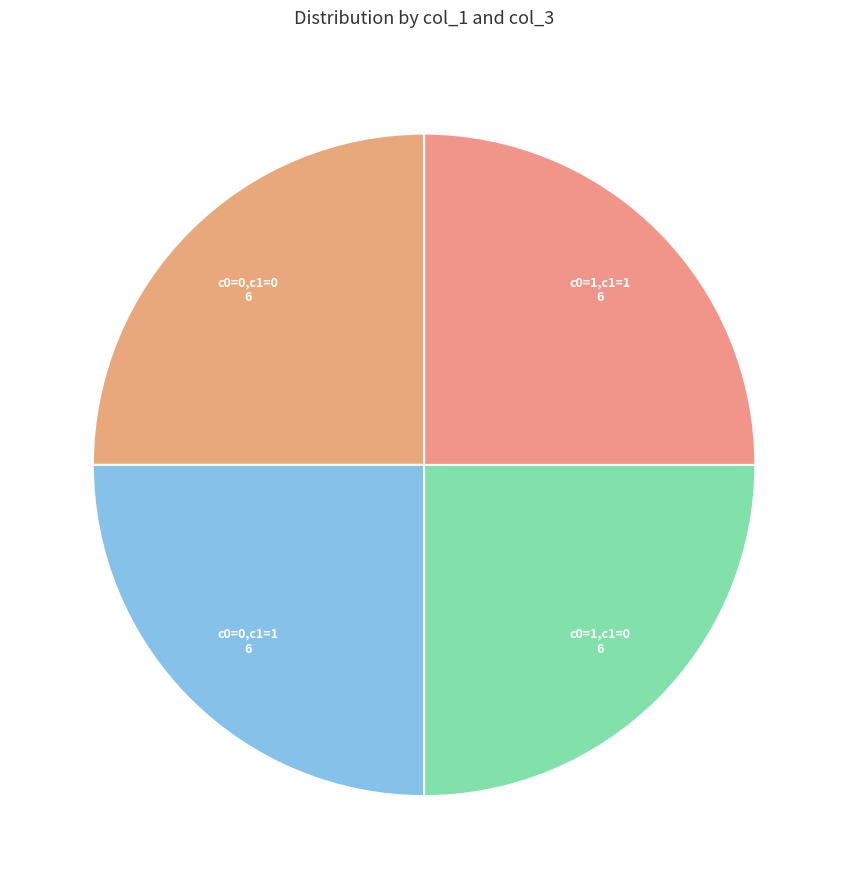

Is there a majority slice in this chart?

No